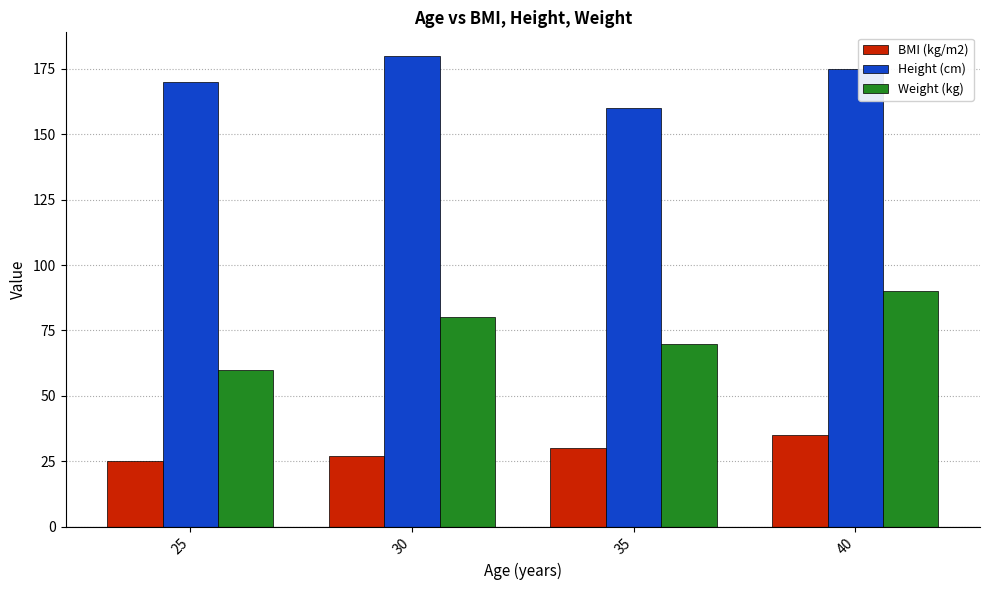

True or false: BMI (kg/m2) has a value of 25 at 25.

True